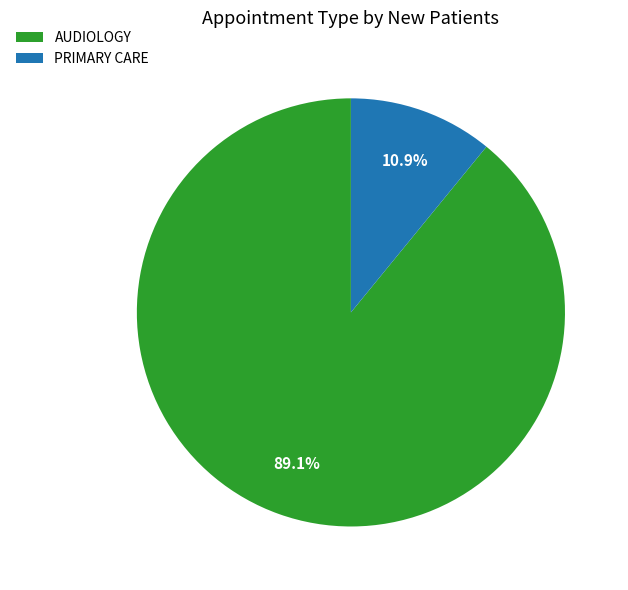

Does any single category account for the majority?

Yes